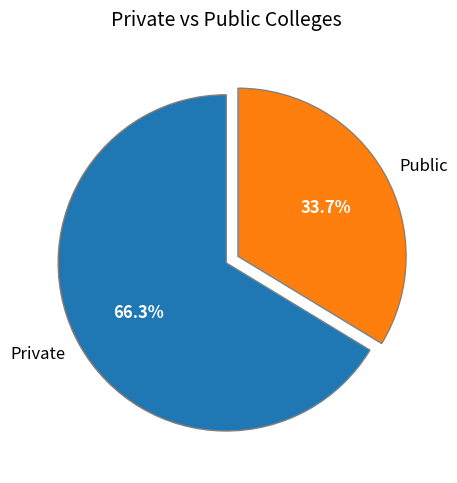

What percentage is NOT represented by Public?

66.3%